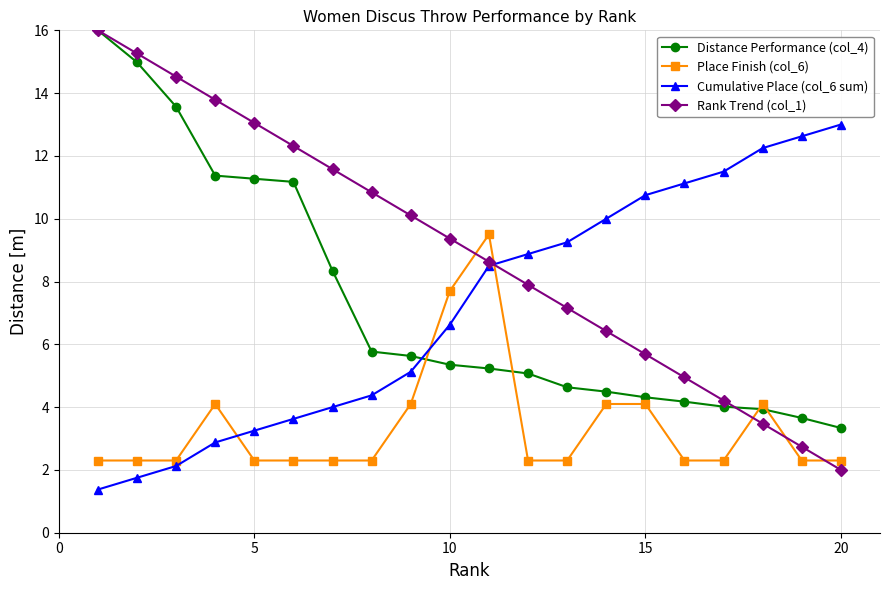

Which series has the largest total across all categories?

Rank Trend (col_1)